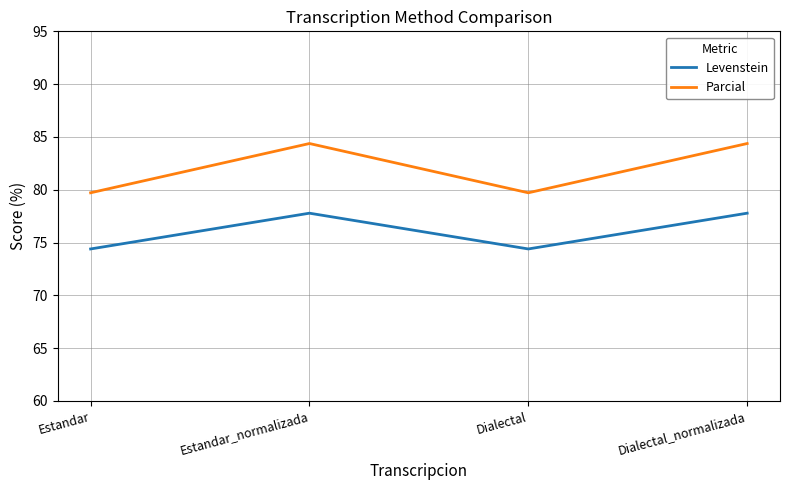

Does the chart have visible grid lines?

Yes